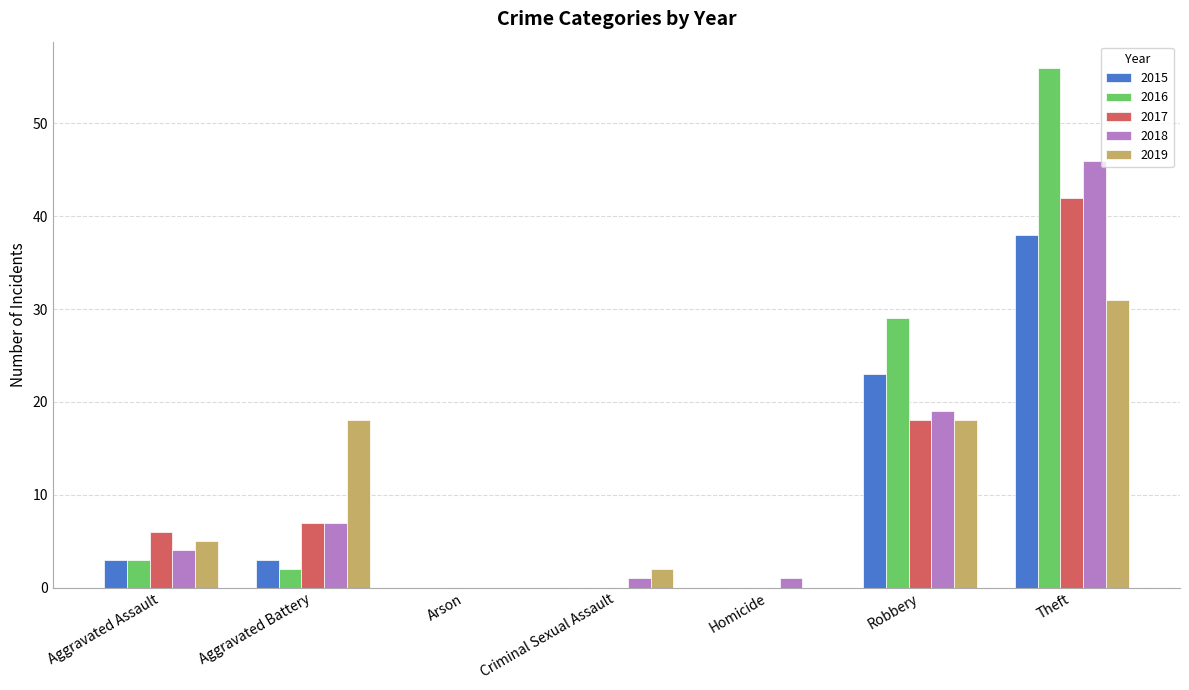

What is the sum of all 2016 values?

90